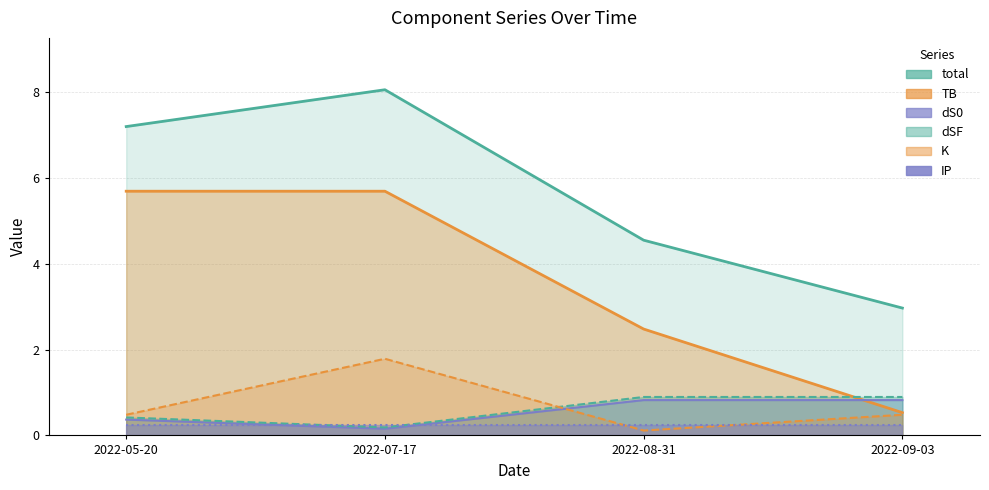

Between 2022-05-20 and 2022-09-03, which series saw the biggest shift?

TB